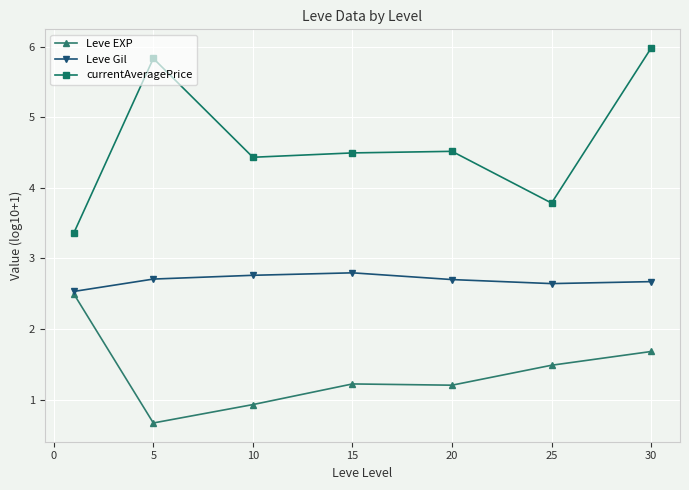

List the series in order of their overall mean, highest first.

currentAveragePrice, Leve Gil, Leve EXP